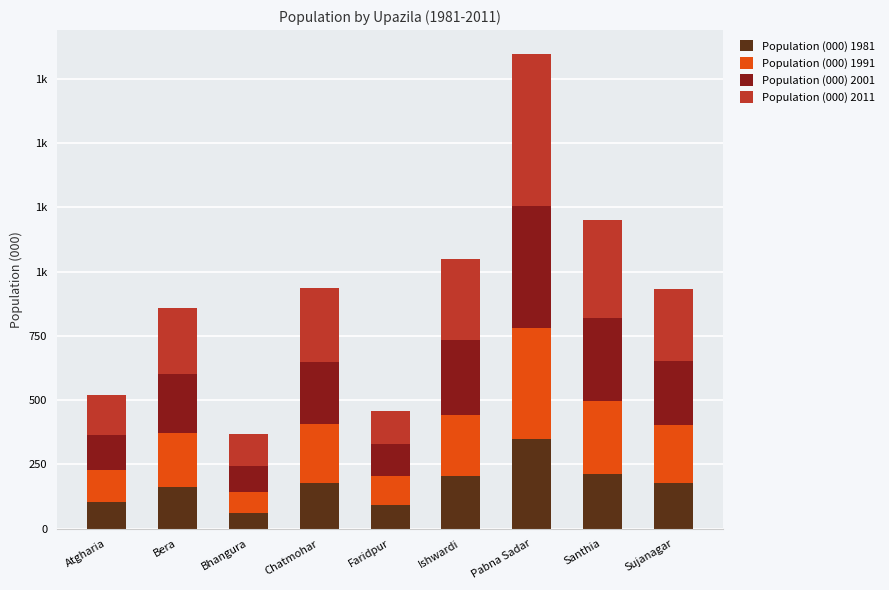

Read the Population (000) 2001 value at Chatmohar, to the nearest 50.

250